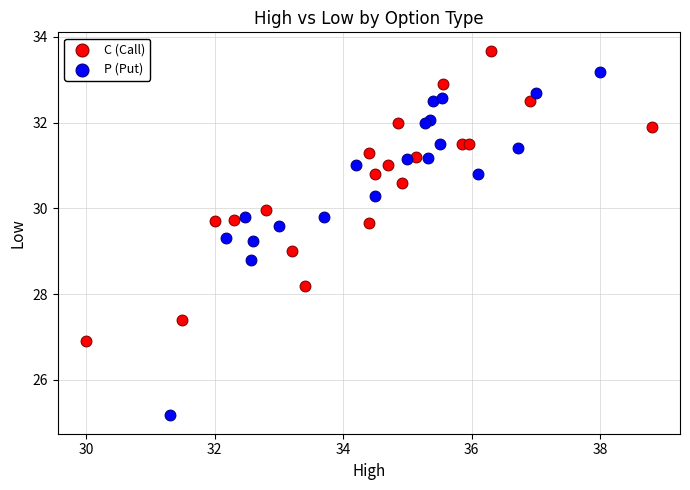

Which series has the widest spread of Y values?

P (Put)